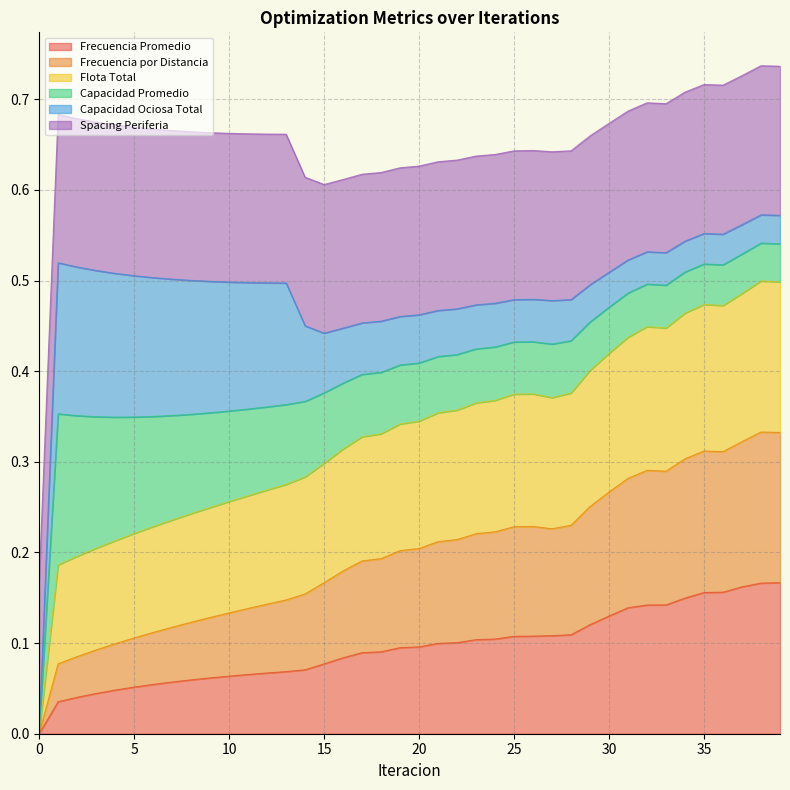

What are all the series names shown in the legend?

Frecuencia Promedio, Frecuencia por Distancia, Flota Total, Capacidad Promedio, Capacidad Ociosa Total, Spacing Periferia